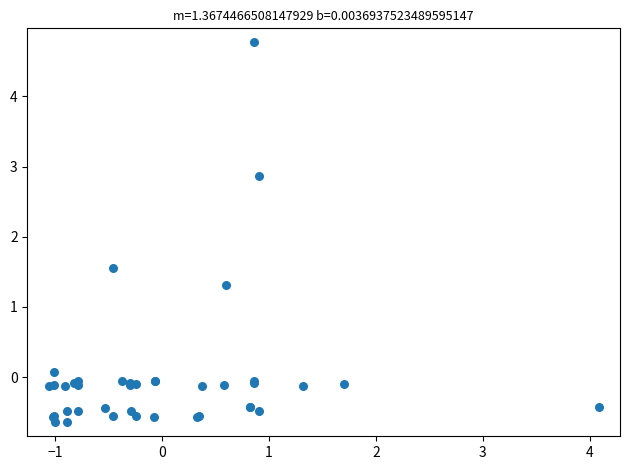

What Y value in the scatter plot is closest to 2?

1.5